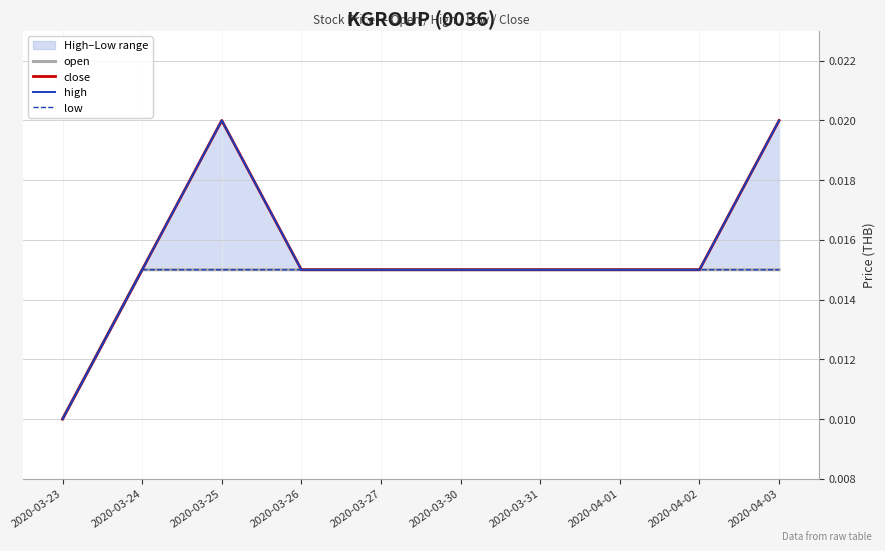

Which label corresponds to the smallest value in the chart?

2020-03-23